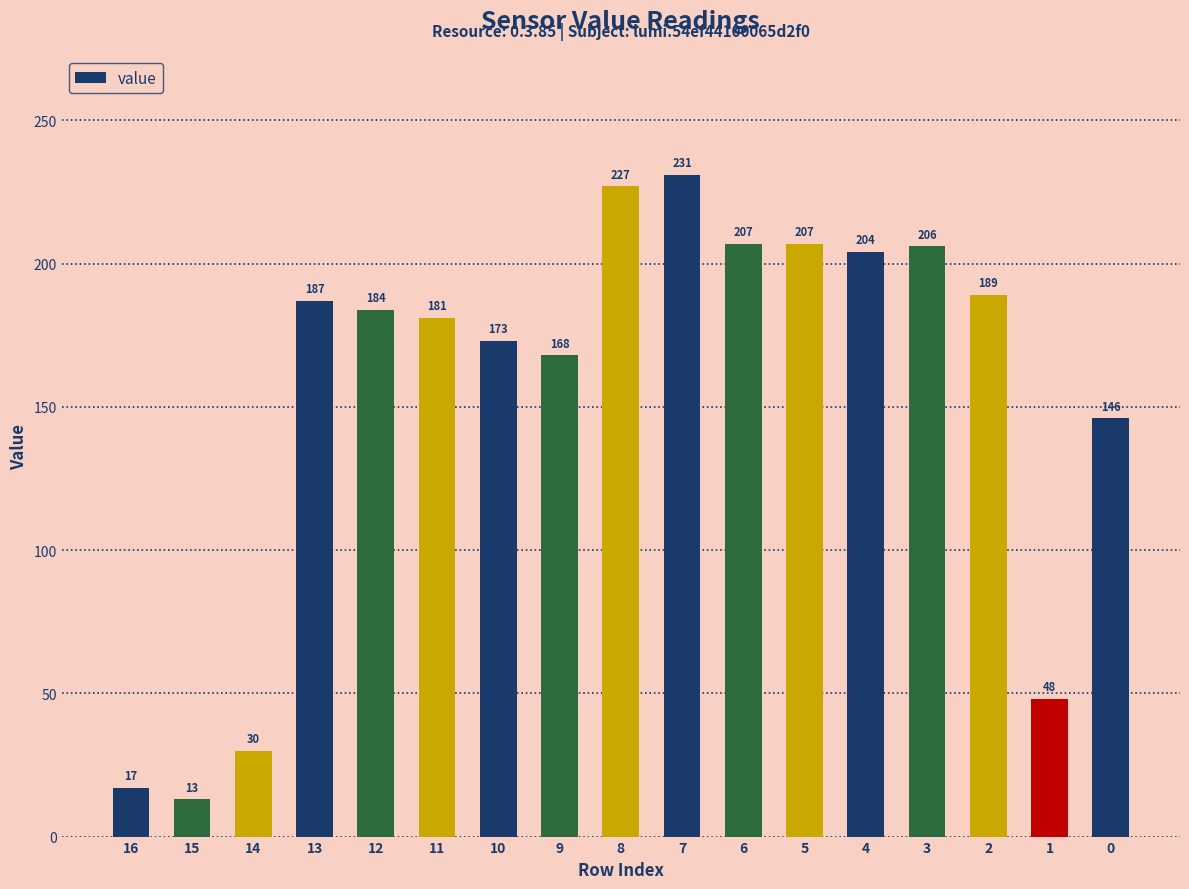

What is the value of the 3rd bar from the left?

30